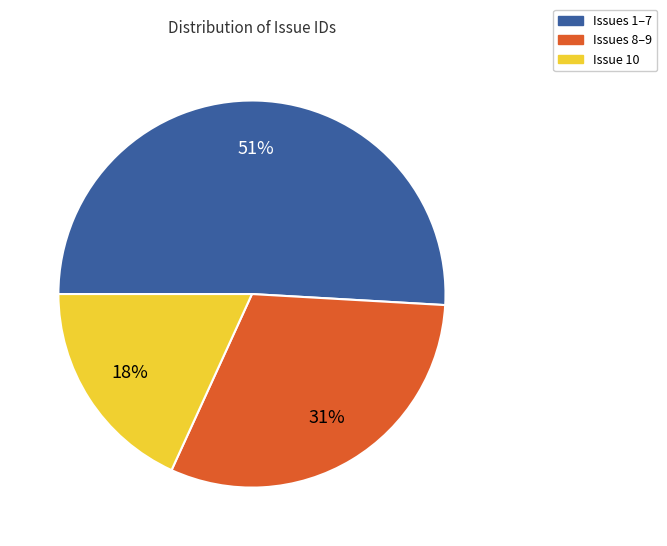

What percentage is the Issues 8–9 slice, to the nearest percent?

31%